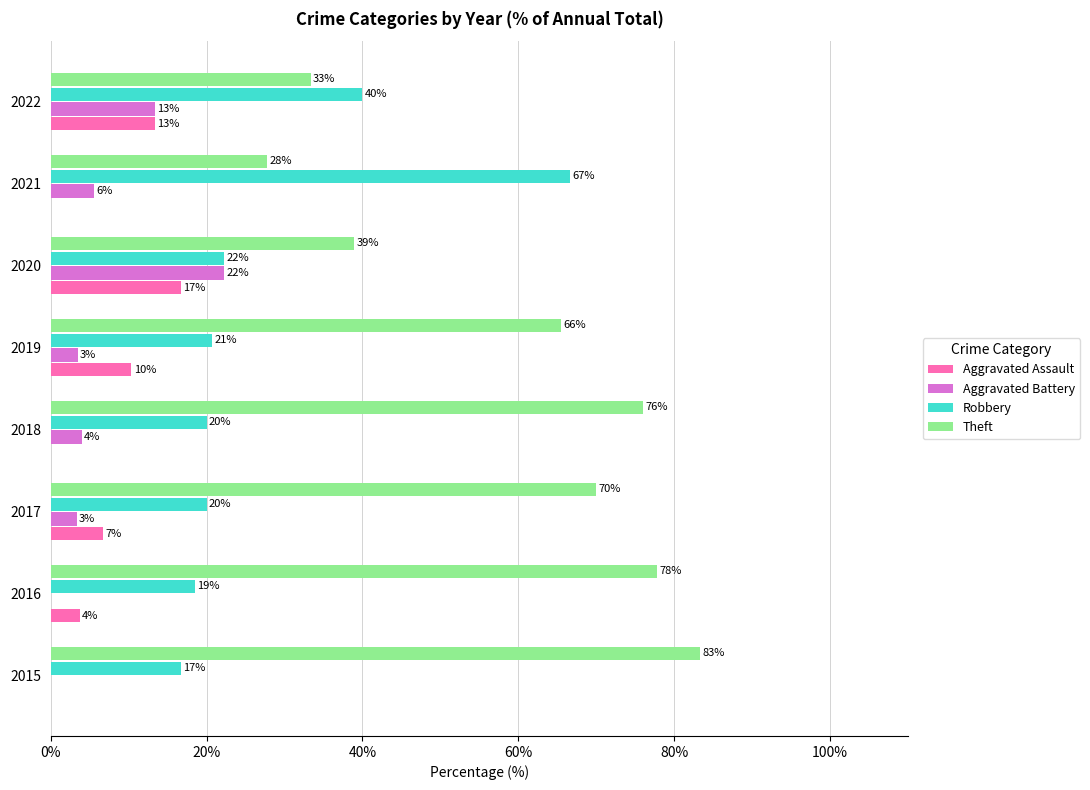

What are all the series names shown in the legend?

Aggravated Assault, Aggravated Battery, Robbery, Theft